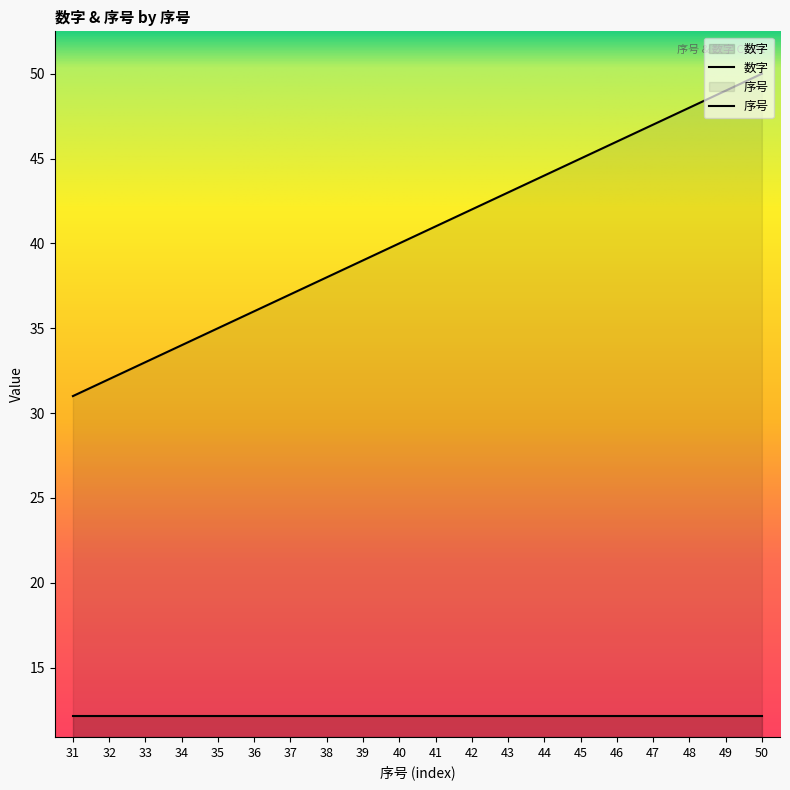

What is the difference between the maximum and minimum values?

19